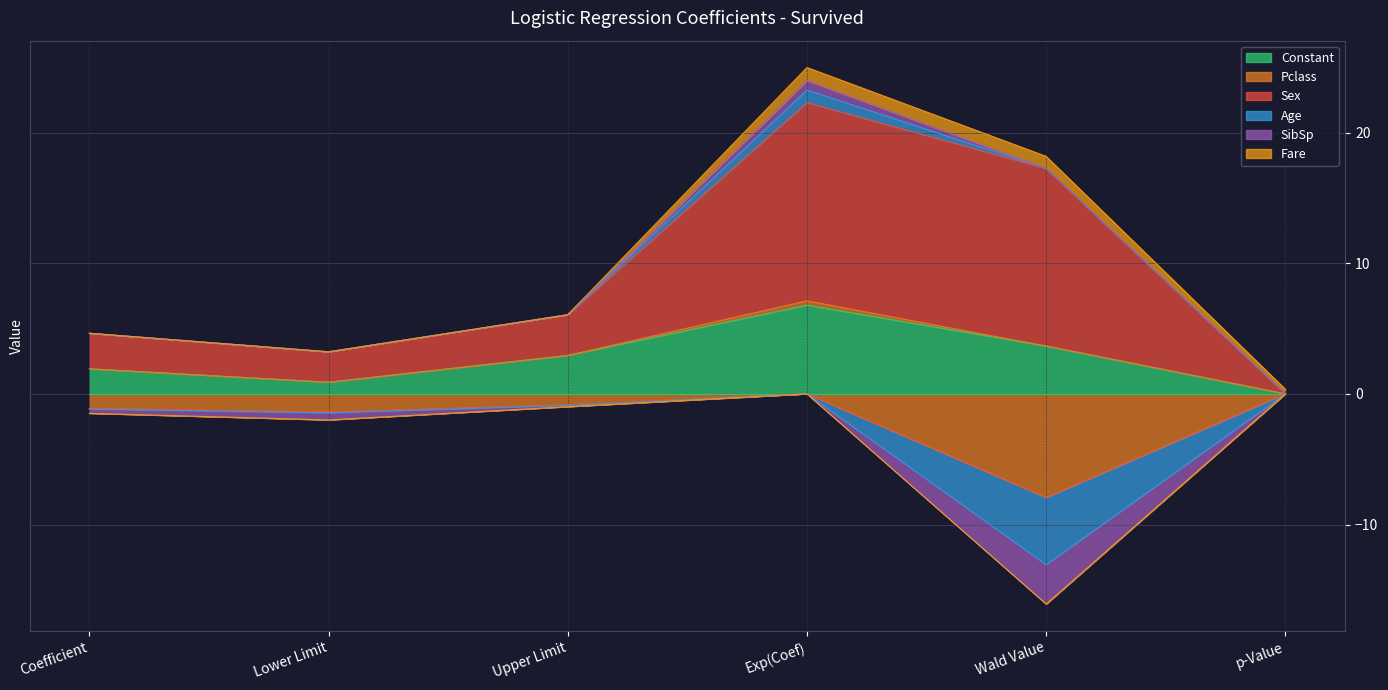

How many interior local valleys does the Sex series have?

1